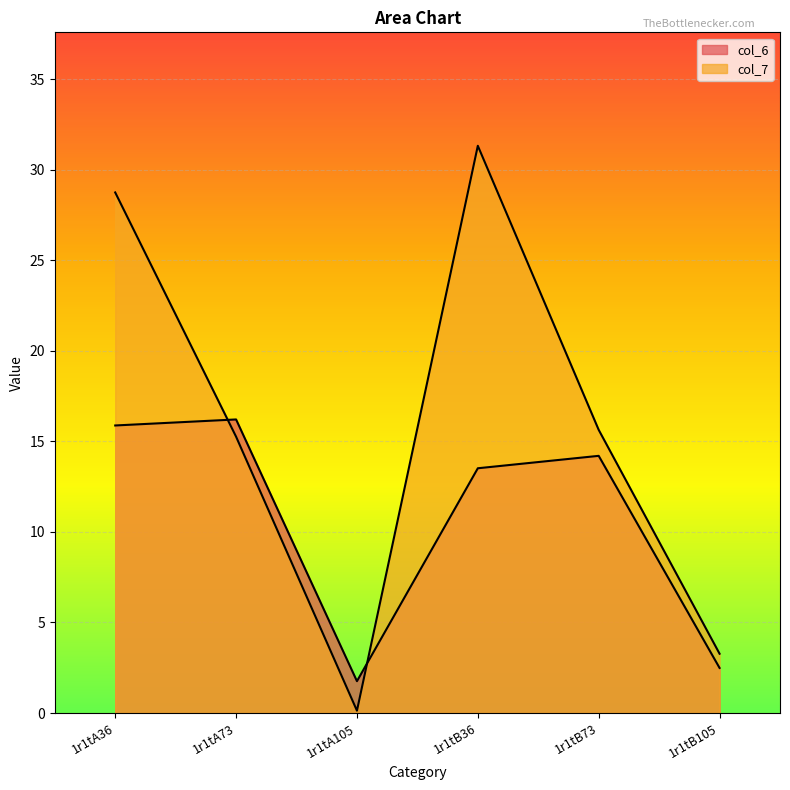

Which label corresponds to the largest value in the chart?

1r1tB36